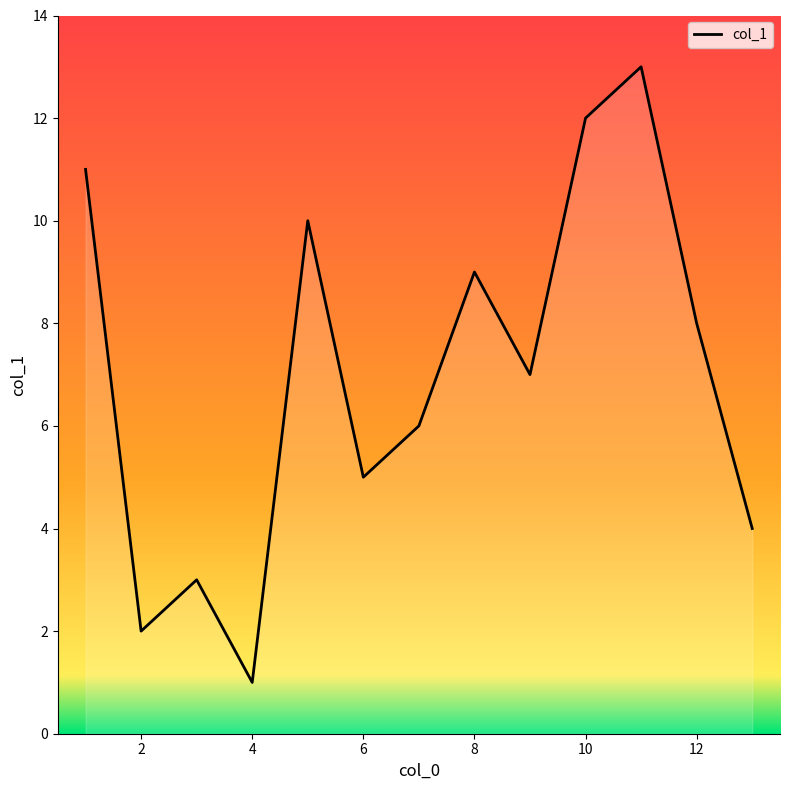

What is the minimum value shown in the chart?

1